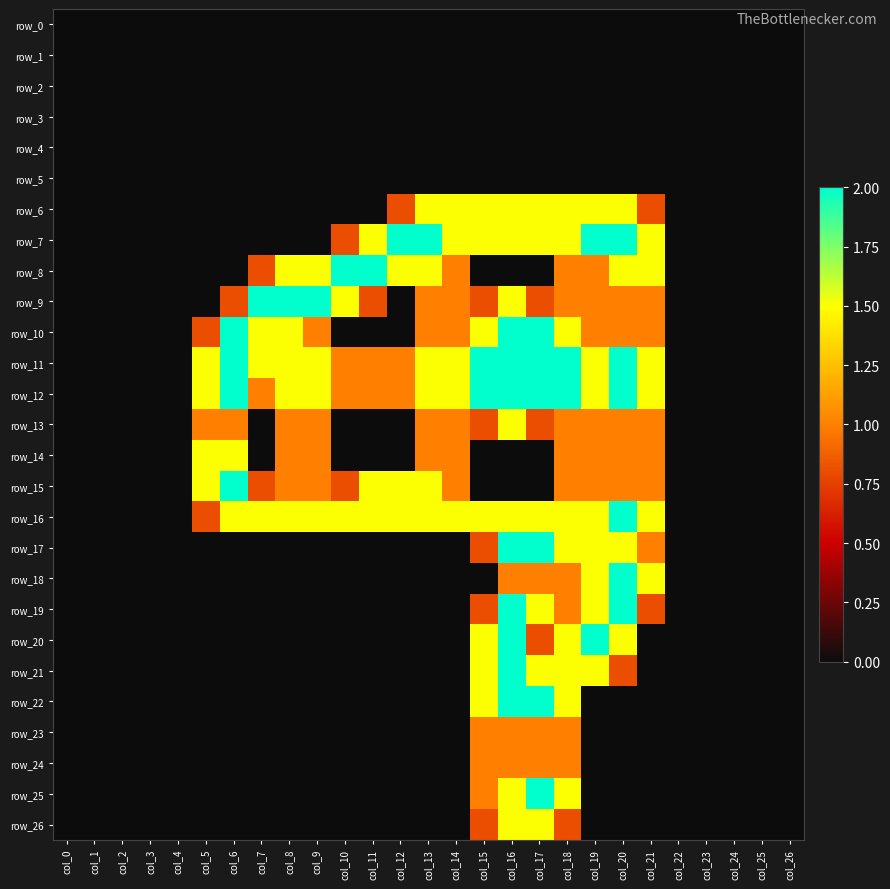

Which series has the largest total across all categories?

row_11